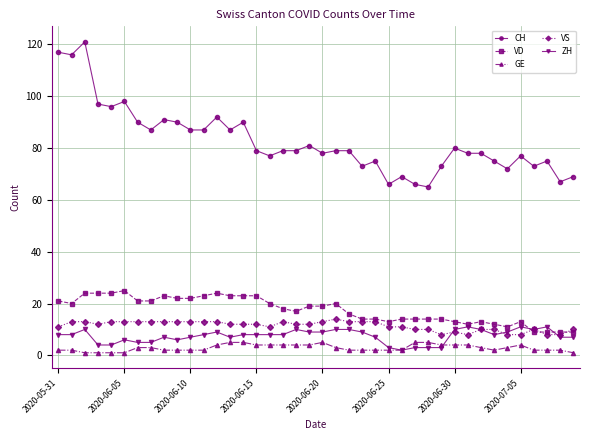

What is the smallest value displayed?

1